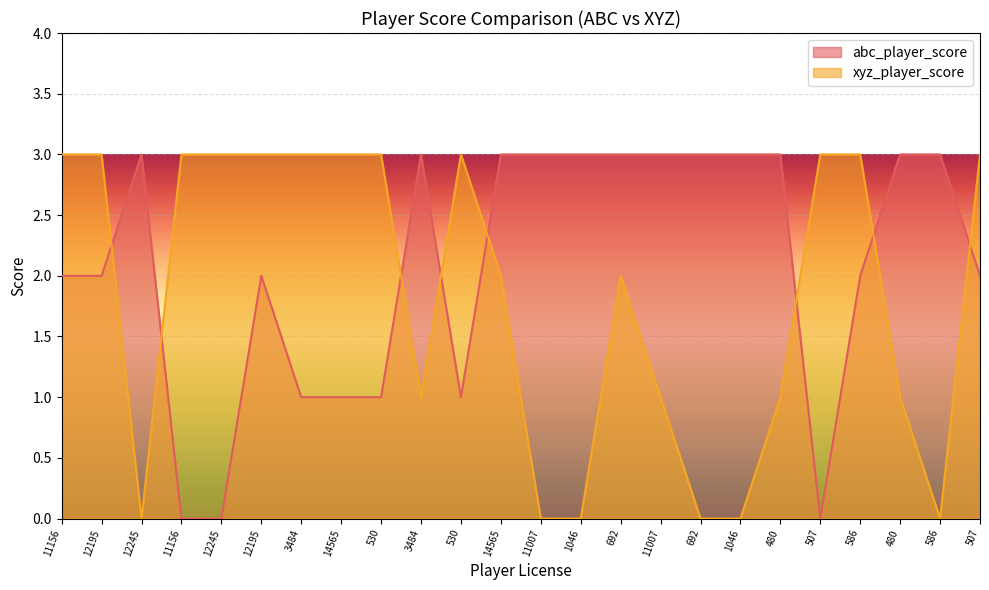

Which category has the lowest value across all series?

11156